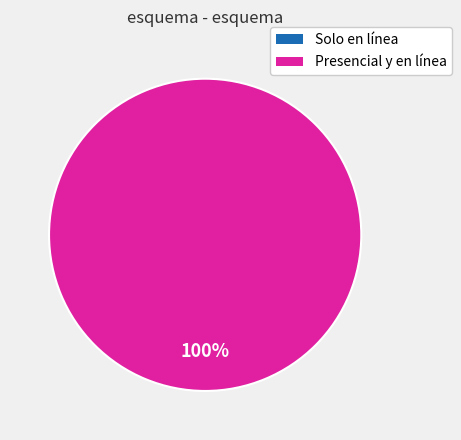

To the nearest percent, what is the combined percentage of Presencial y en línea and Solo en línea?

100%